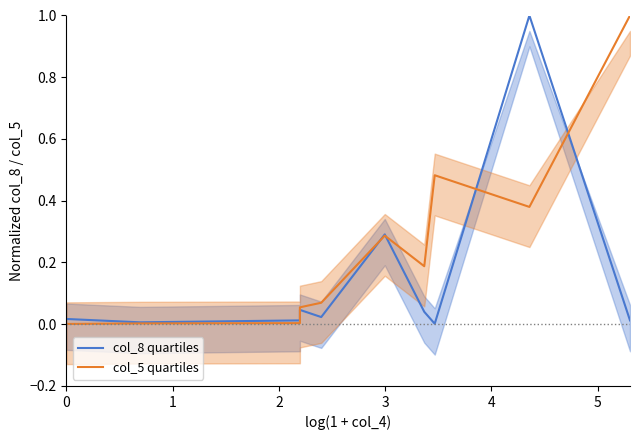

What is the average value of the col_5 quartiles series?

0.2